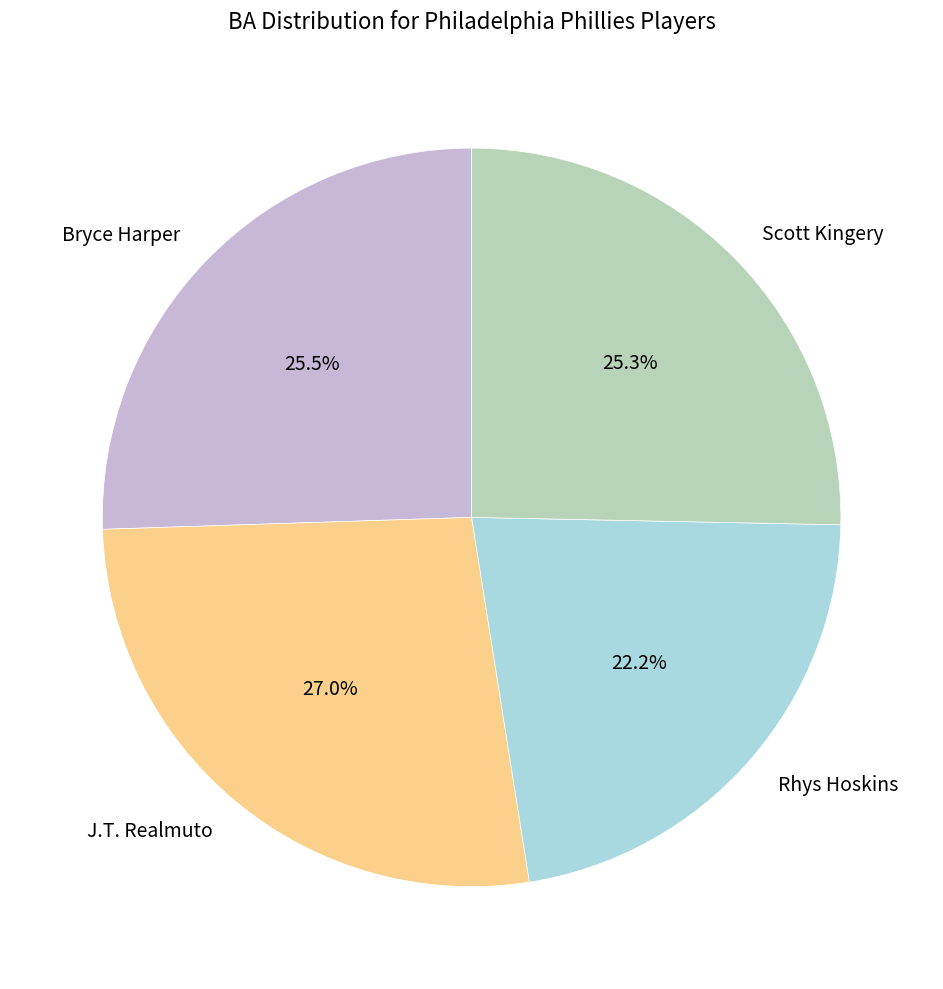

How many segments does this pie chart have?

4